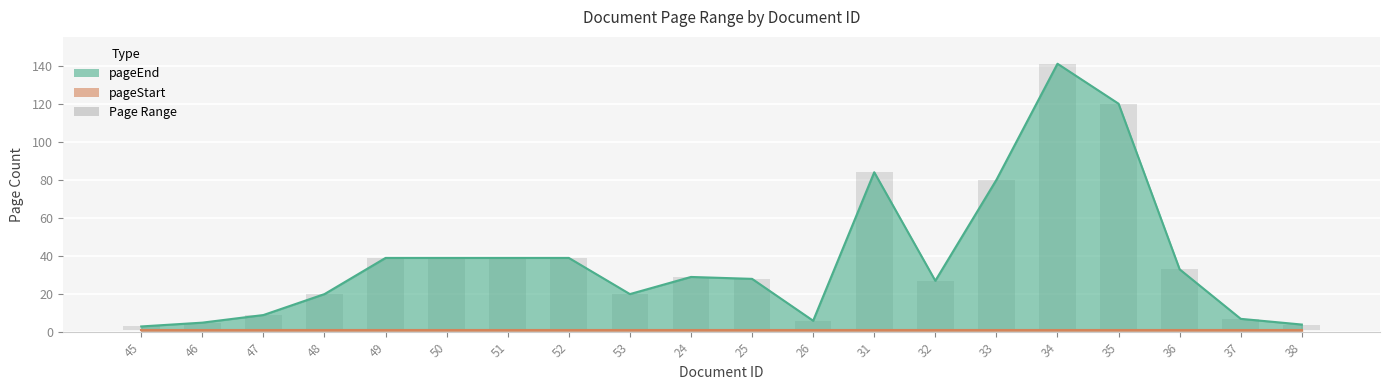

What is the approximate value at 52, to the nearest 10?

40